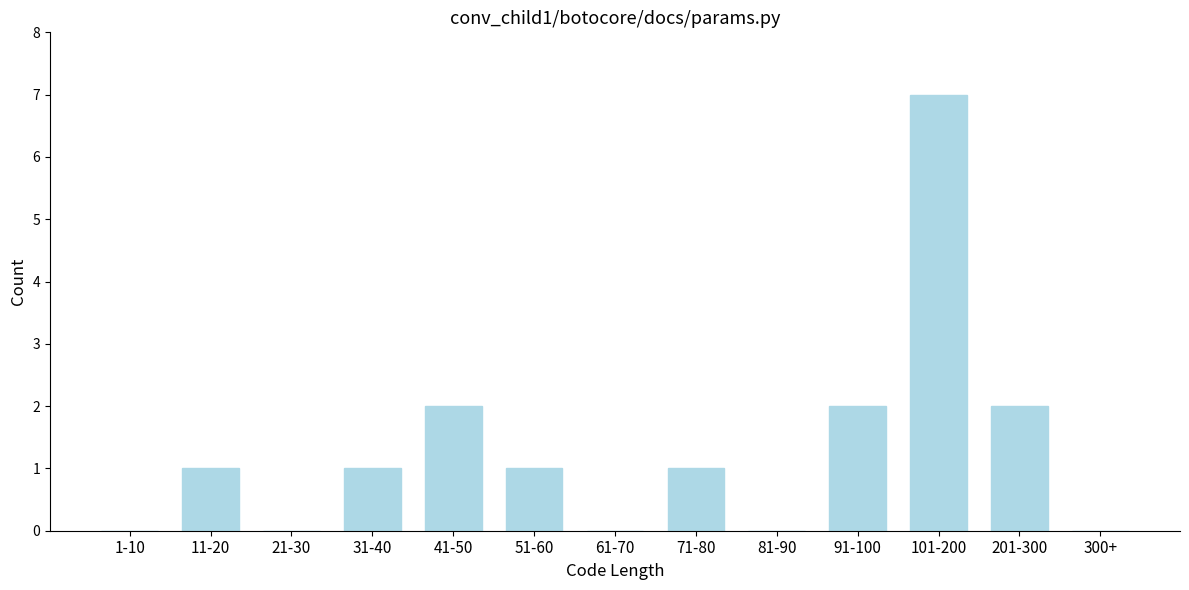

Reading left to right, list all the values displayed in this chart.

1-10=0	11-20=1	21-30=0	31-40=1	41-50=2	51-60=1	61-70=0	71-80=1	81-90=0	91-100=2	101-200=7	201-300=2	300+=0